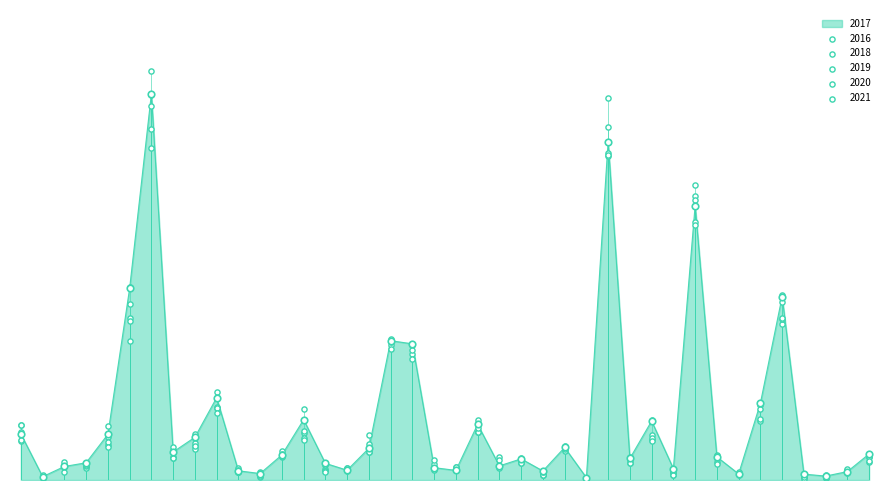

What are all the series names shown in the legend?

2017, 2016, 2018, 2020, 2019, 2021